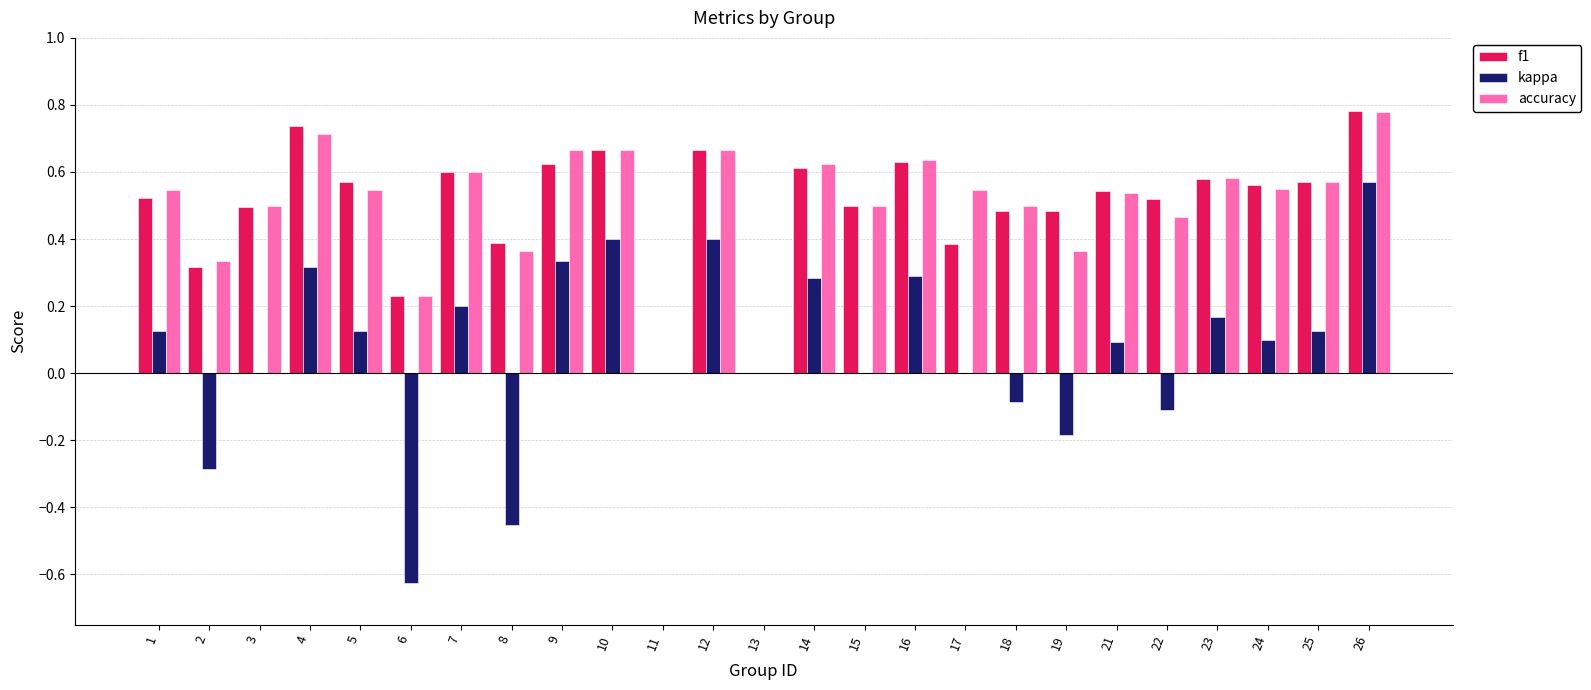

At which category is the sum across all series the highest?

26